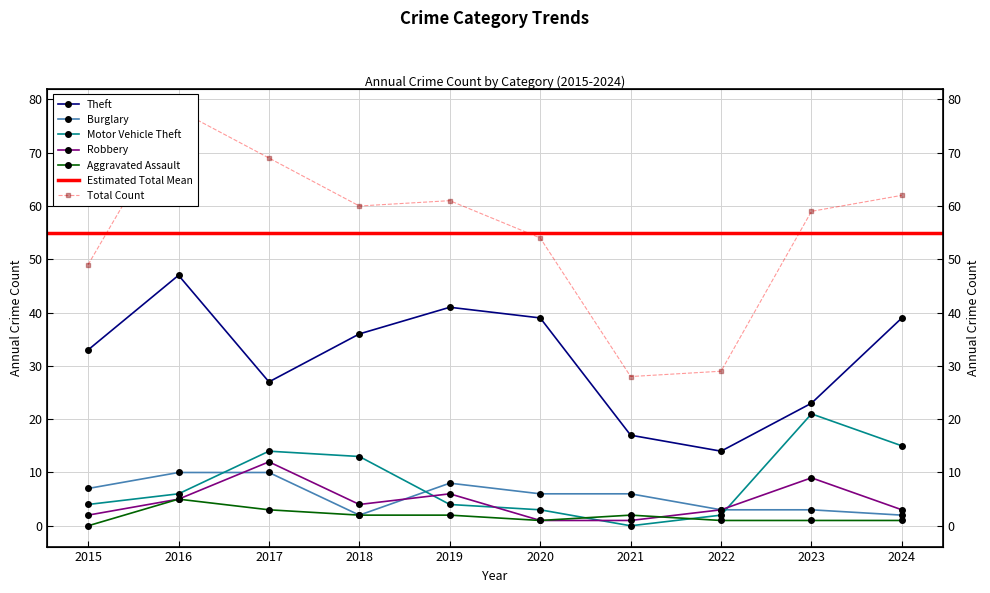

What value does the Burglary series have at 2023?

3